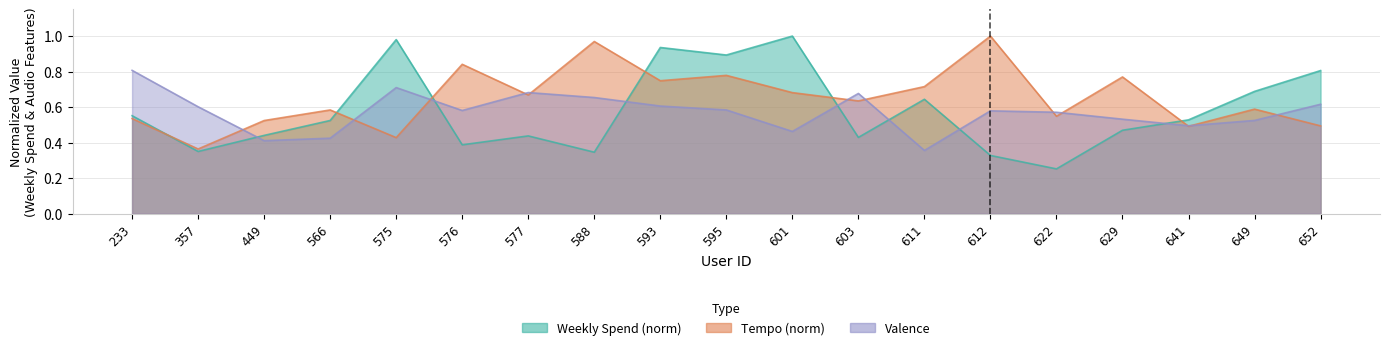

What value does the valence series have at 575?

0.7